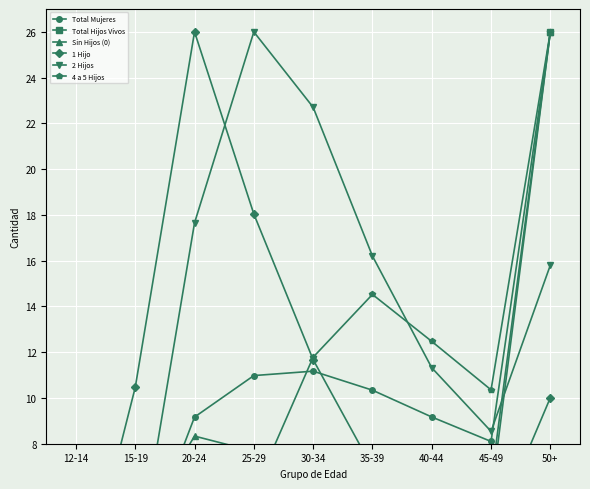

At which label does Total Mujeres reach its peak?

50+